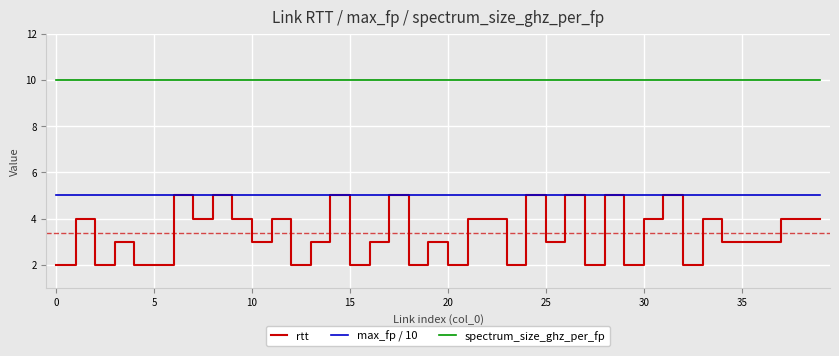

True or false: max_fp / 10 and spectrum_size_ghz_per_fp cross at least once.

False